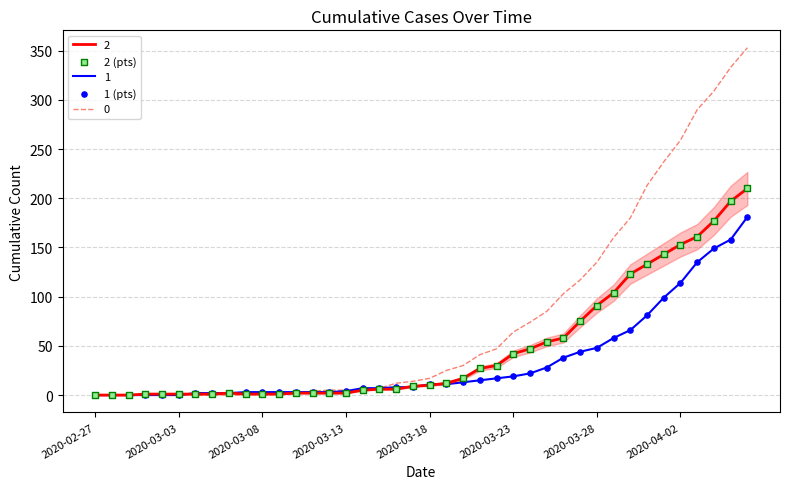

Which series has the largest total across all categories?

0